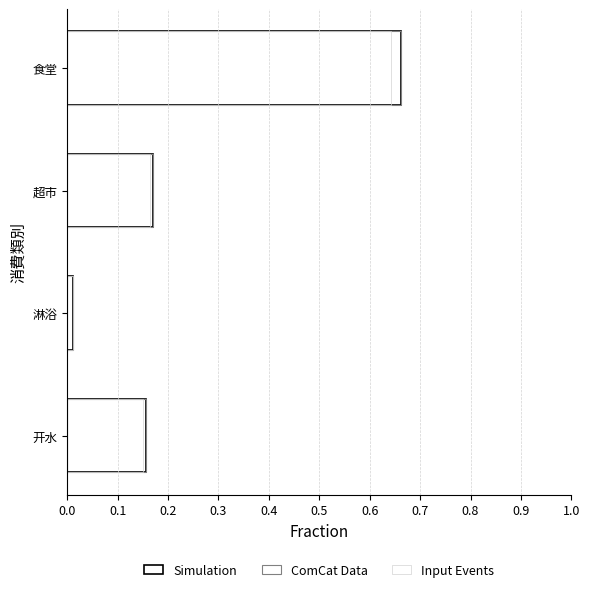

What is the highest value of the ComCat Data series?

0.7